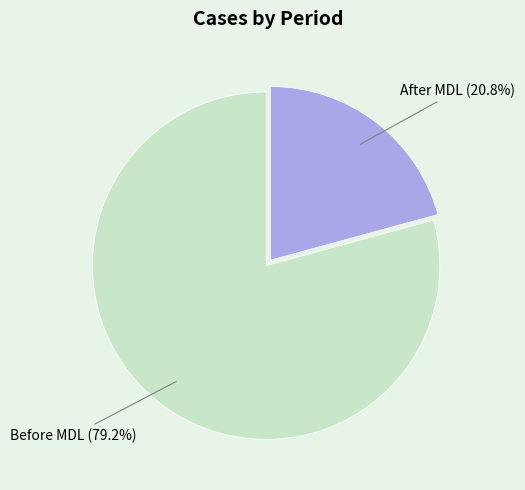

What is the smallest slice in the pie chart?

After MDL